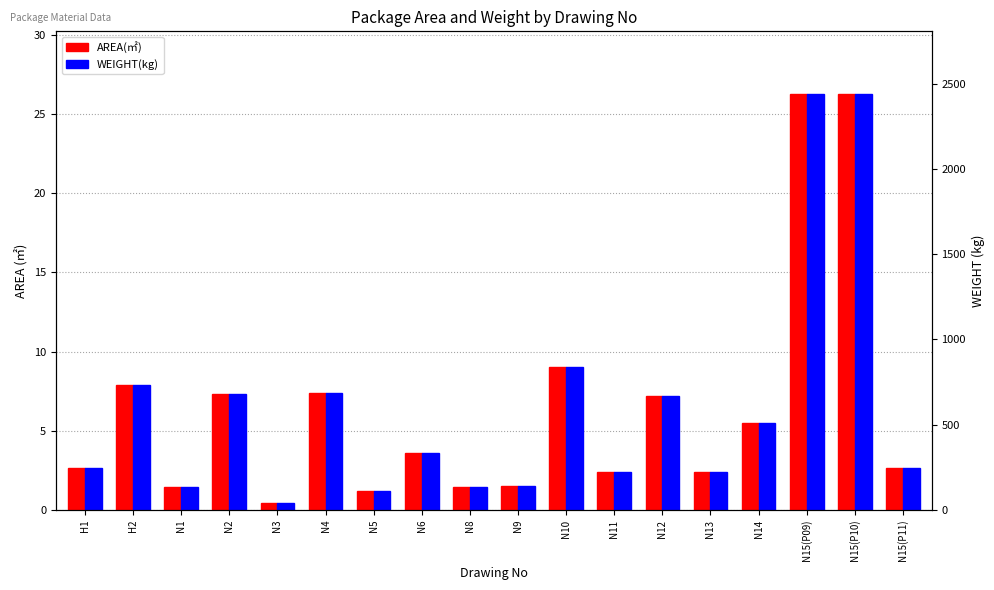

Which series has the largest total across all categories?

AREA(㎡)